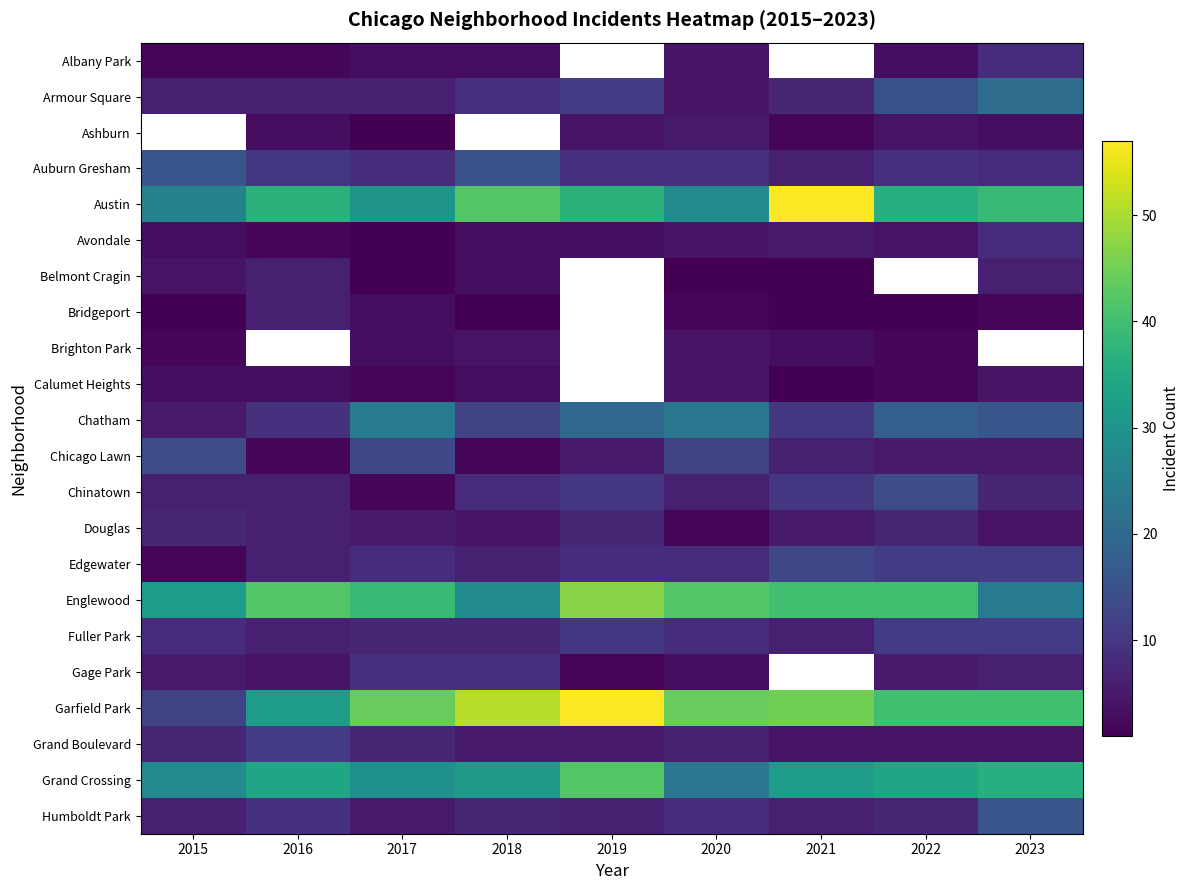

What is the minimum value for Belmont Cragin?

1.0